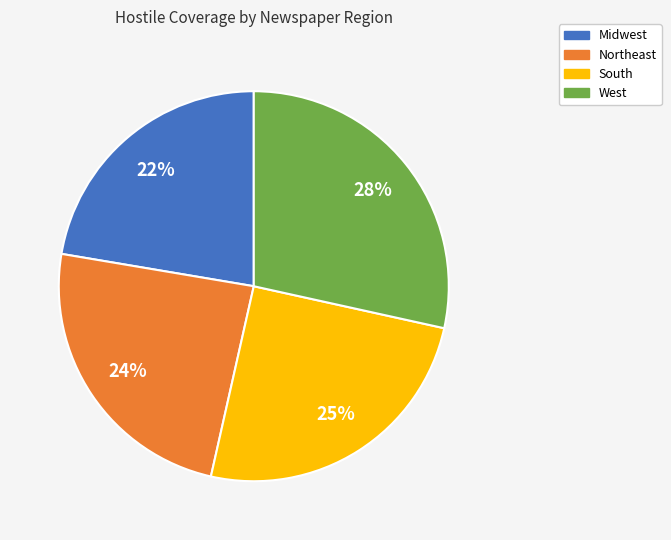

Is it true that Midwest is 22% of the pie?

True